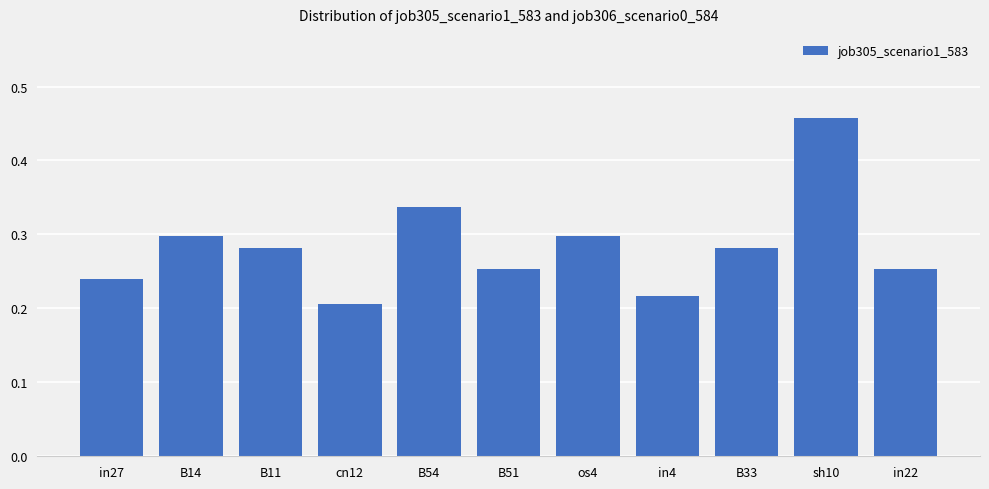

What position from the left is os4?

7